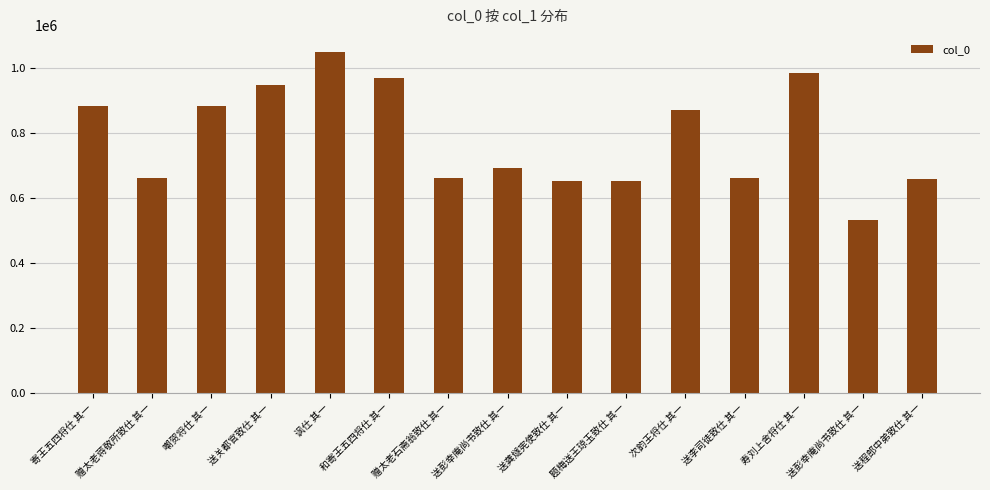

How many series are shown in this chart?

1